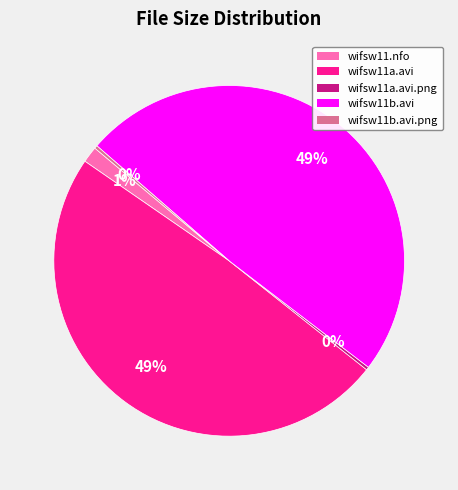

Is there any slice that represents more than half of the pie?

No